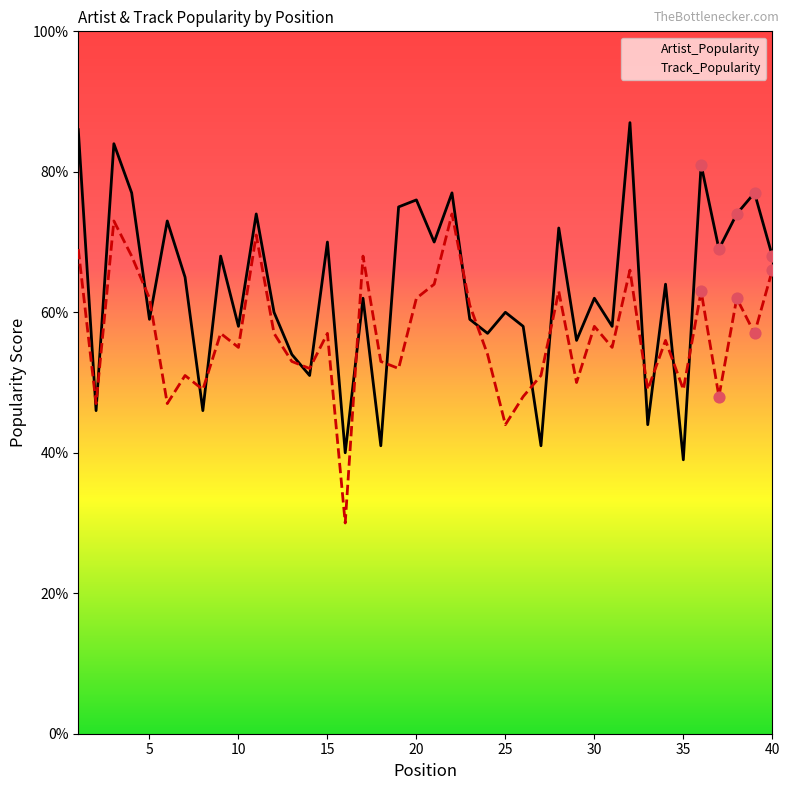

Is the value of Artist_Popularity at 19 greater than the value of Track_Popularity at 29?

Yes